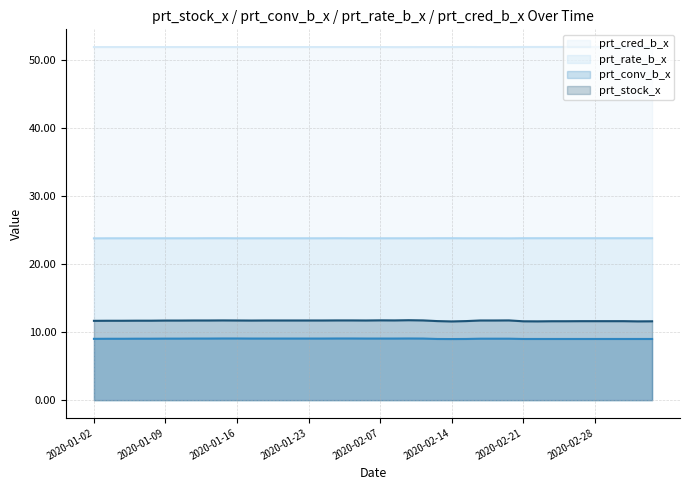

Between 2020-01-15 and 2020-02-10, which is larger?

2020-01-15